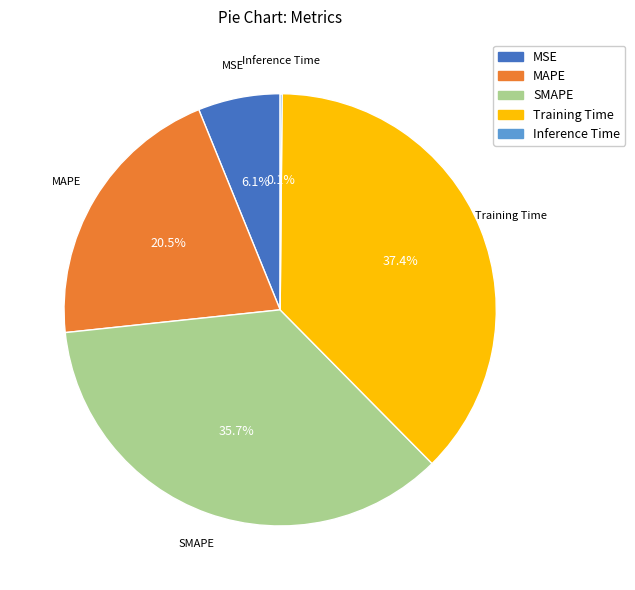

What is the largest slice in the pie chart?

Training Time